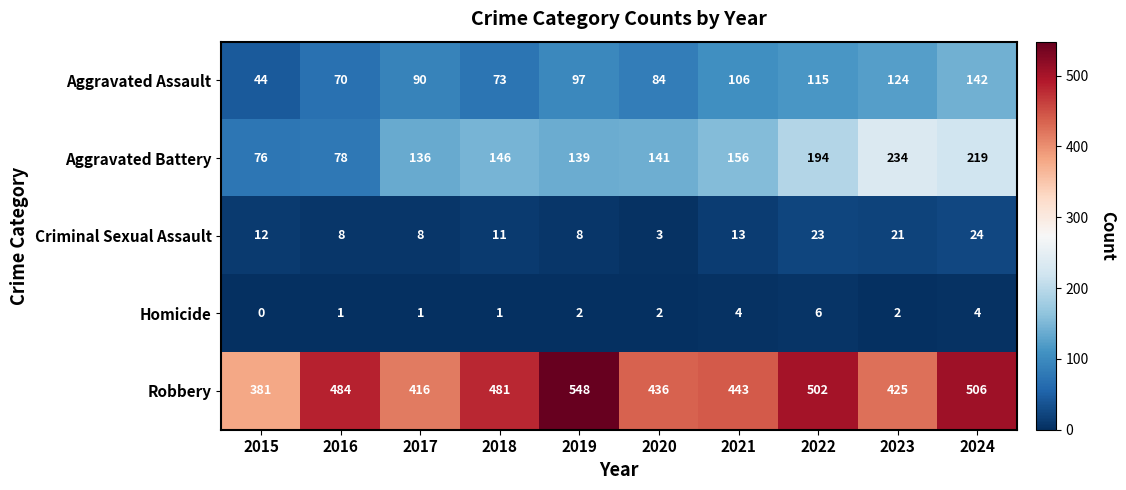

What is the sum of the Aggravated Assault values at 2021 and 2015?

150